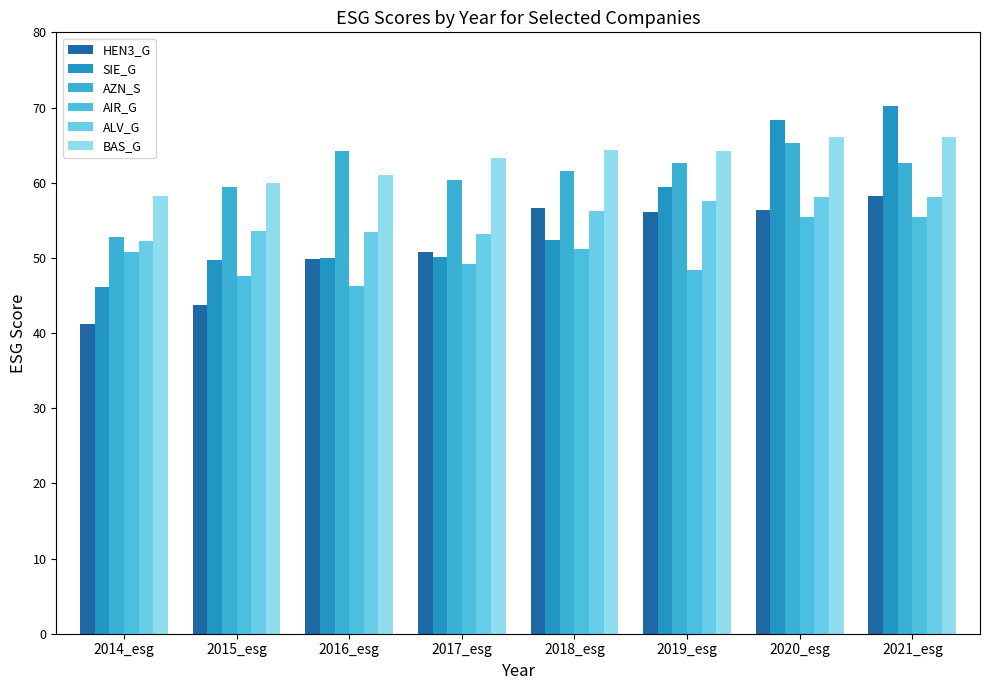

Reading left to right, what are all the values shown in this chart?

HEN3_G: 2014_esg=41.3	2015_esg=43.7	2016_esg=49.8	2017_esg=50.7	2018_esg=56.7	2019_esg=56.1	2020_esg=56.4	2021_esg=58.3
SIE_G: 2014_esg=46.1	2015_esg=49.7	2016_esg=49.9	2017_esg=50.2	2018_esg=52.4	2019_esg=59.4	2020_esg=68.3	2021_esg=70.2
AZN_S: 2014_esg=52.8	2015_esg=59.5	2016_esg=64.2	2017_esg=60.4	2018_esg=61.5	2019_esg=62.6	2020_esg=65.3	2021_esg=62.6
AIR_G: 2014_esg=50.8	2015_esg=47.5	2016_esg=46.3	2017_esg=49.2	2018_esg=51.2	2019_esg=48.3	2020_esg=55.5	2021_esg=55.5
ALV_G: 2014_esg=52.2	2015_esg=53.6	2016_esg=53.5	2017_esg=53.1	2018_esg=56.2	2019_esg=57.6	2020_esg=58.0	2021_esg=58.0
BAS_G: 2014_esg=58.2	2015_esg=60.0	2016_esg=61.0	2017_esg=63.3	2018_esg=64.4	2019_esg=64.2	2020_esg=66.1	2021_esg=66.1